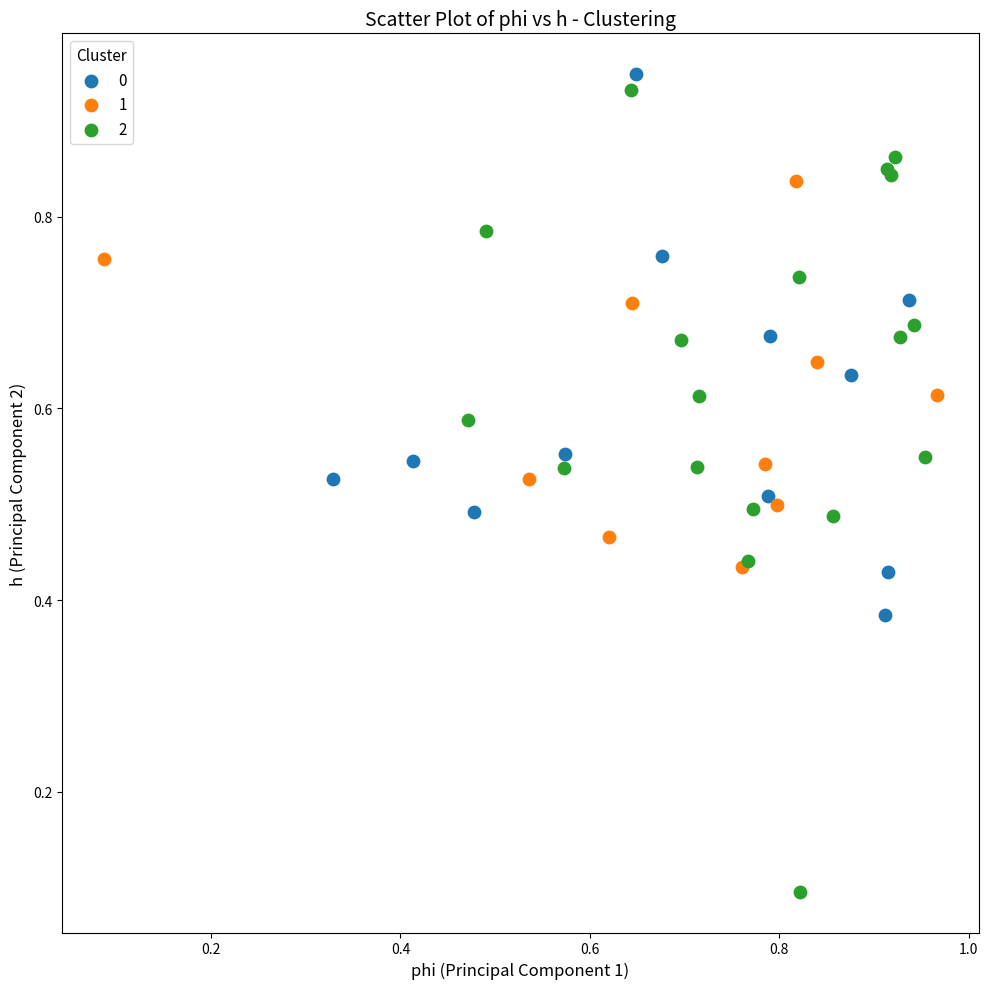

Which series contains the lowest Y value?

2